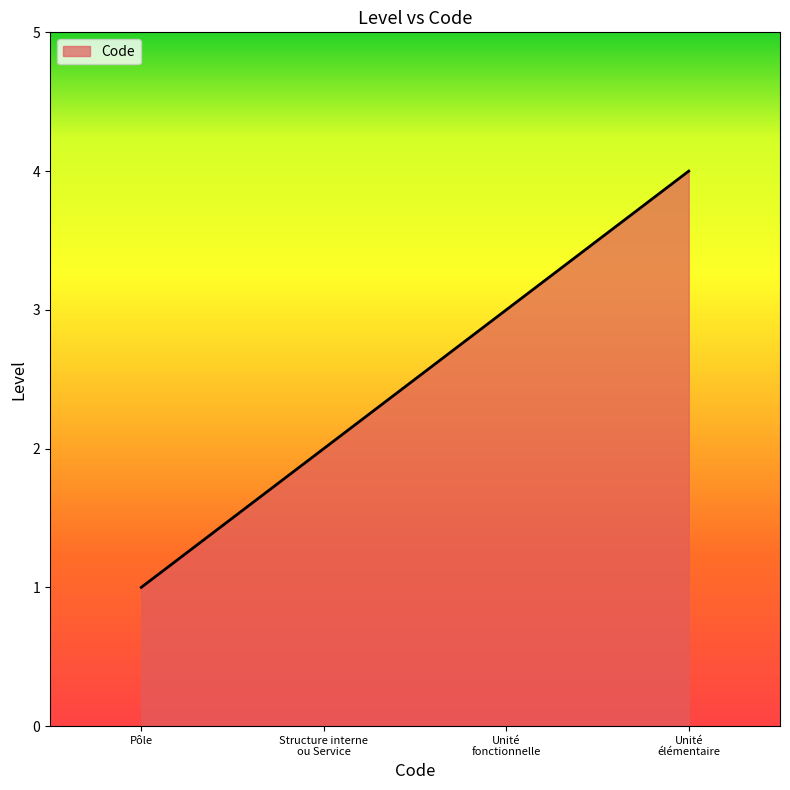

What is the sum of all values?

10